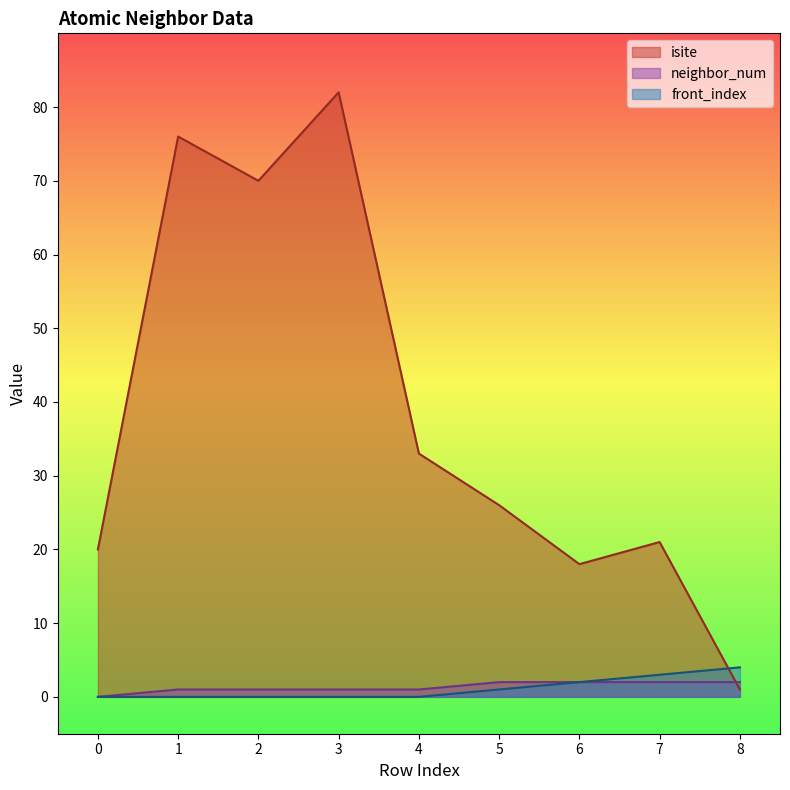

Which series has the largest range (max minus min)?

isite